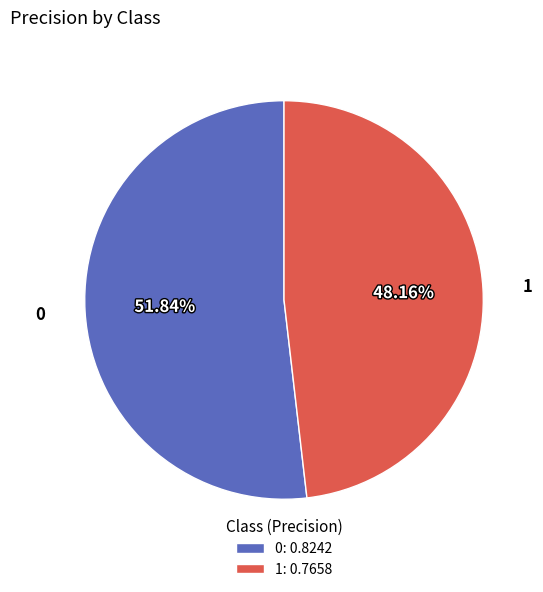

True or false: 1 accounts for 48% of the total.

True